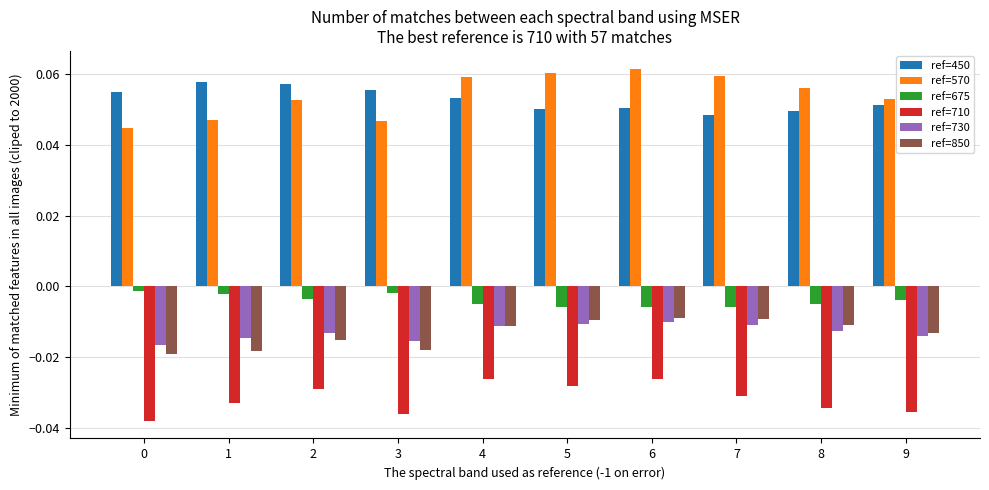

Is the value of ref=450 at 4 greater than the value of ref=570 at 8?

No